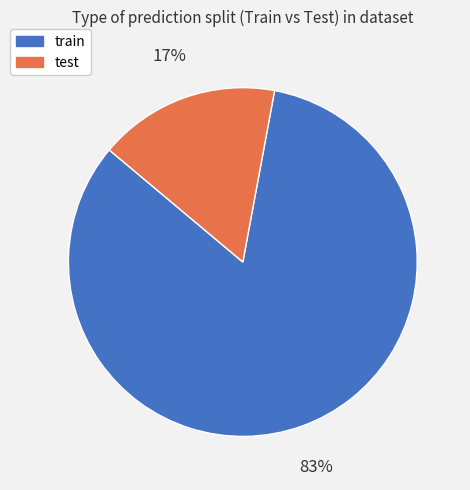

Which slice is the smallest?

test